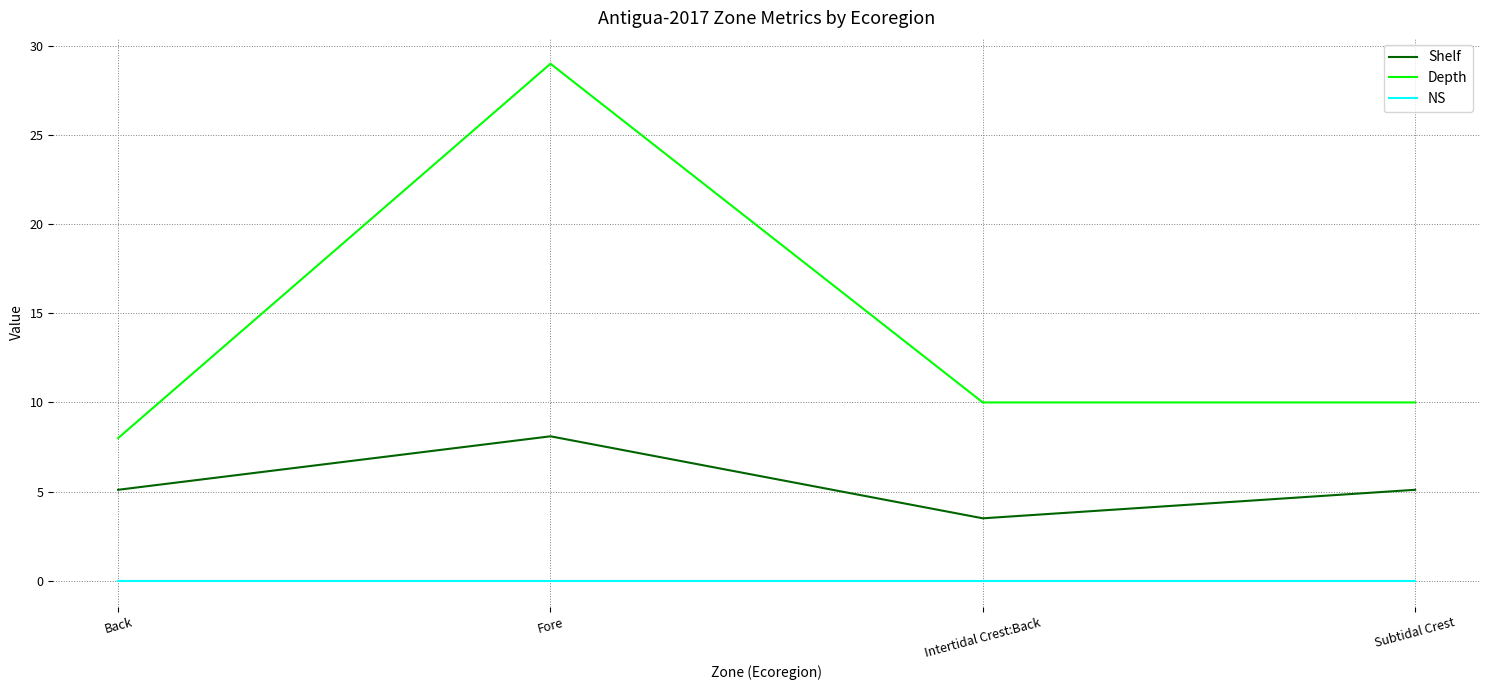

True or false: Depth has more than 1 interior local peaks.

False